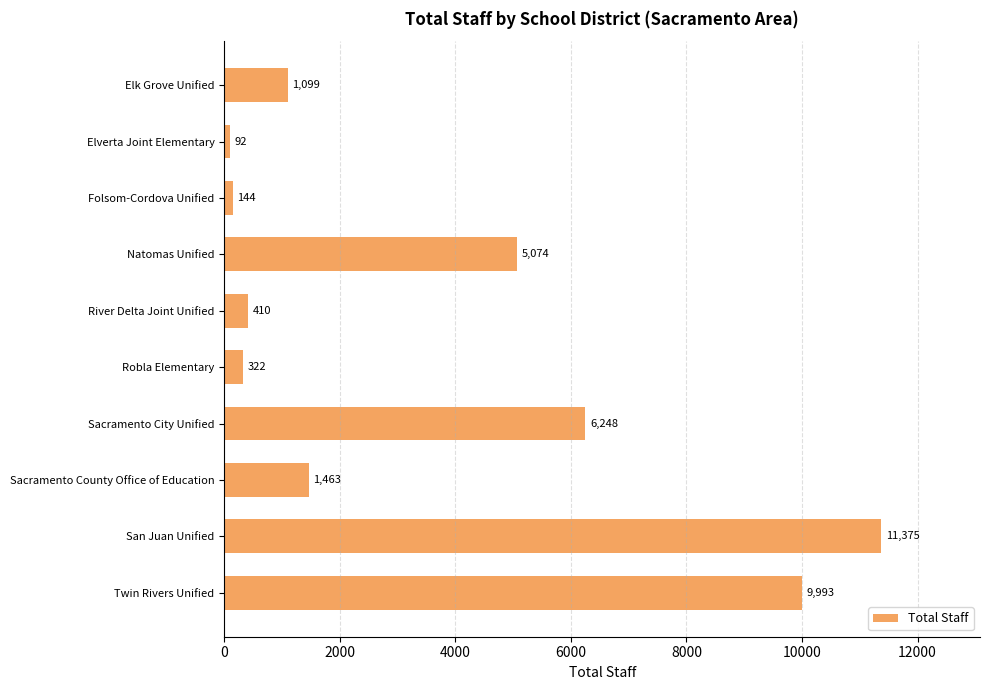

Which label corresponds to the largest value in the chart?

San Juan Unified